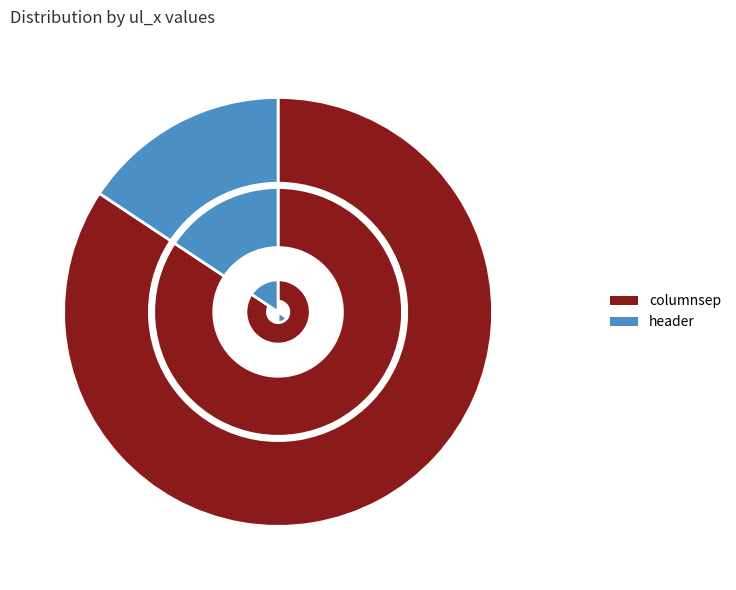

To the nearest percent, what is the combined percentage of header and columnsep?

100%